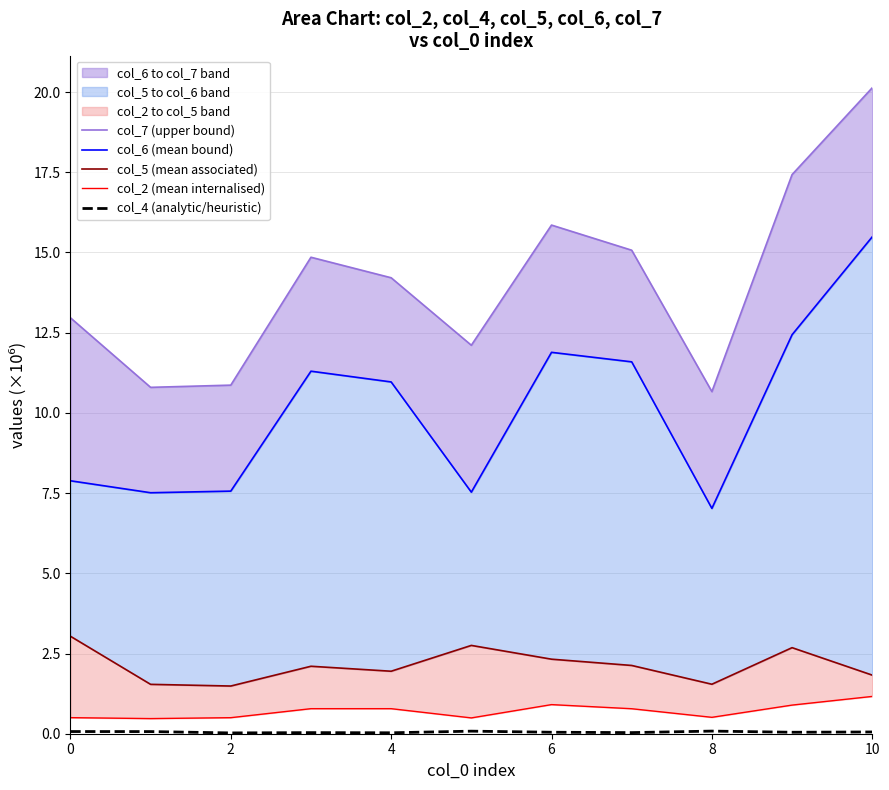

At which category is the sum across all series the highest?

10